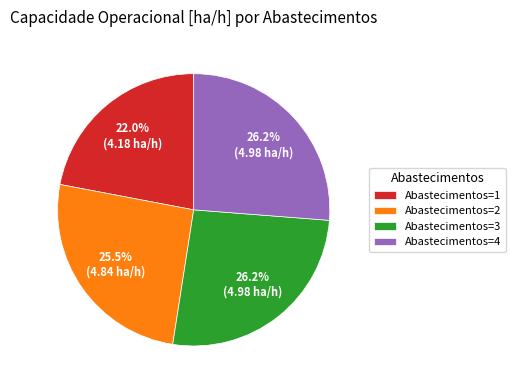

How many slices are in this pie chart?

4